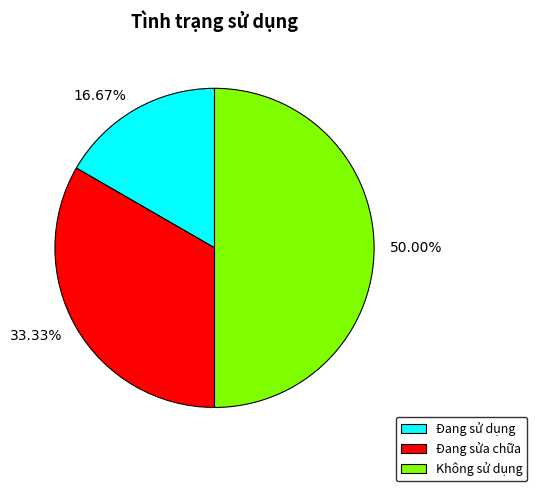

The Không sử dụng slice represents 50% of the pie. True or false?

True